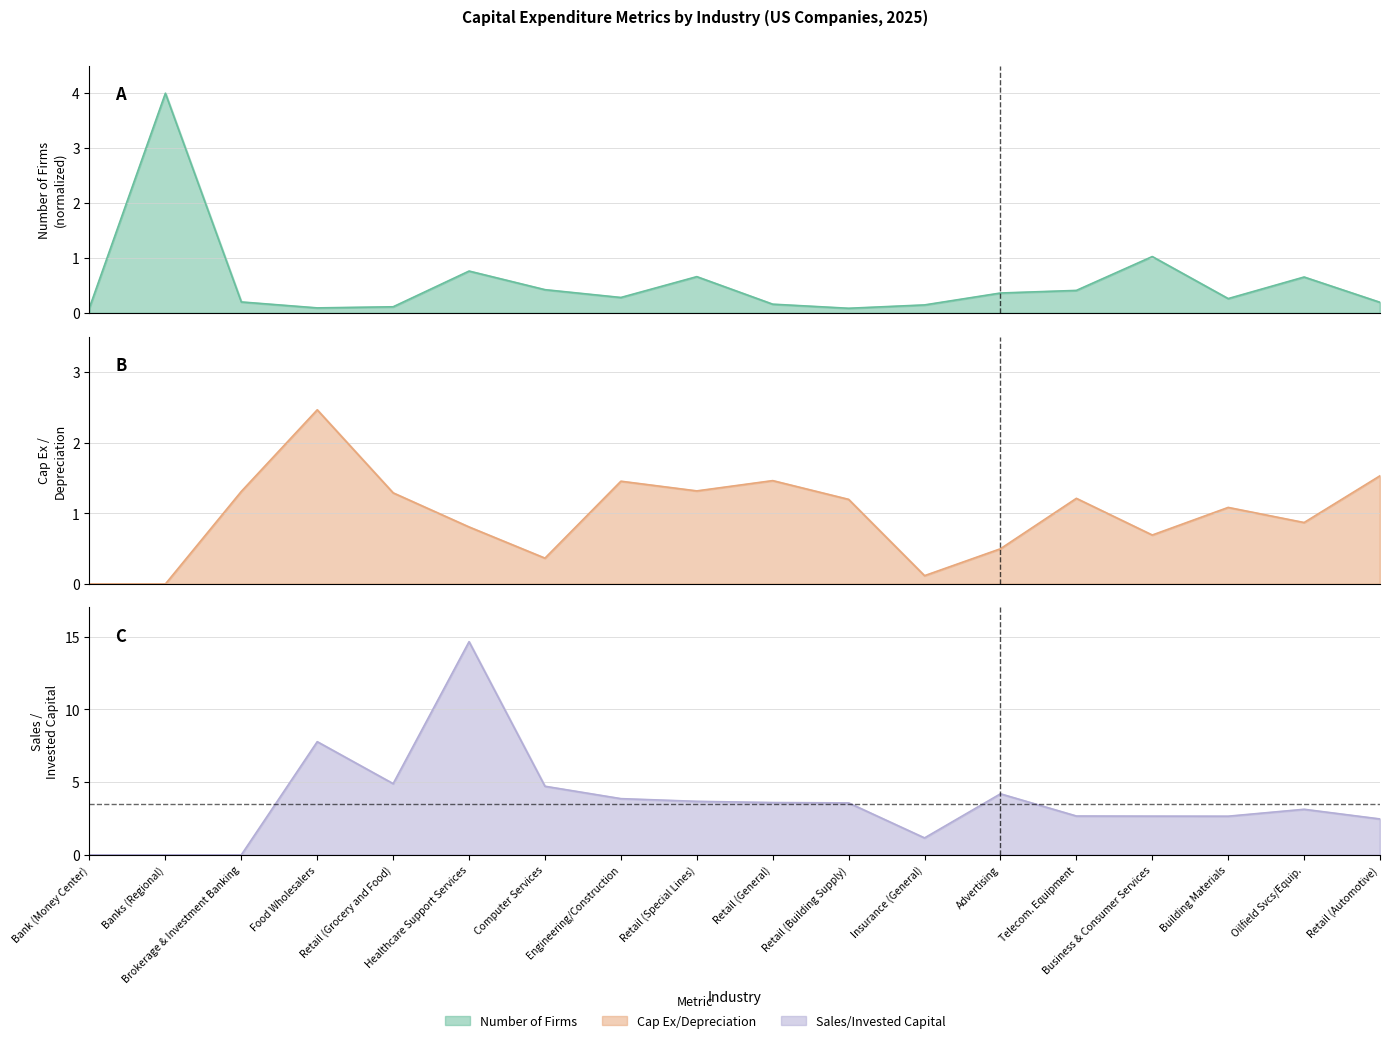

The Number of Firms series shows 0.2 at Brokerage & Investment Banking. True or false?

True